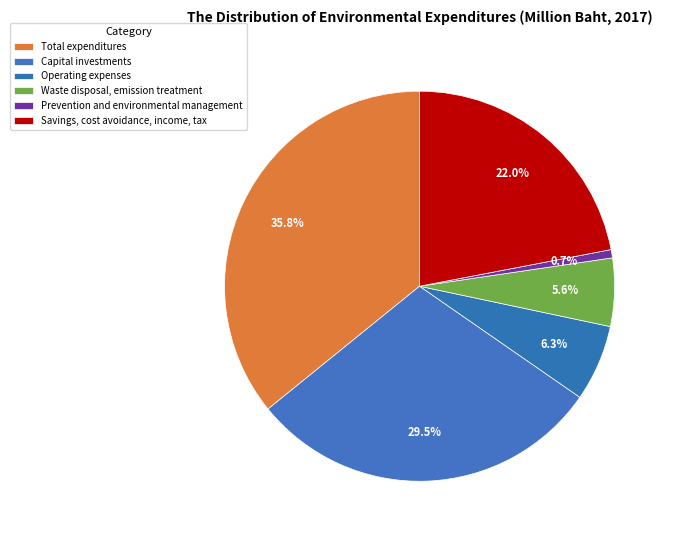

How many segments does this pie chart have?

6